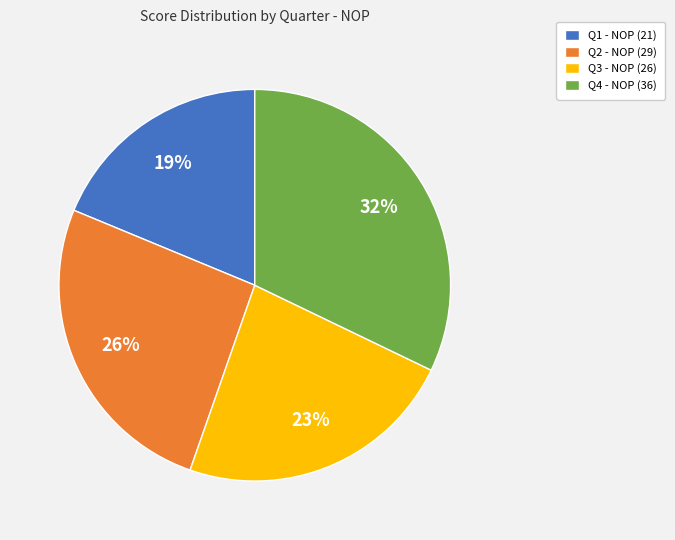

Between Q1 and Q2, which is larger?

Q2